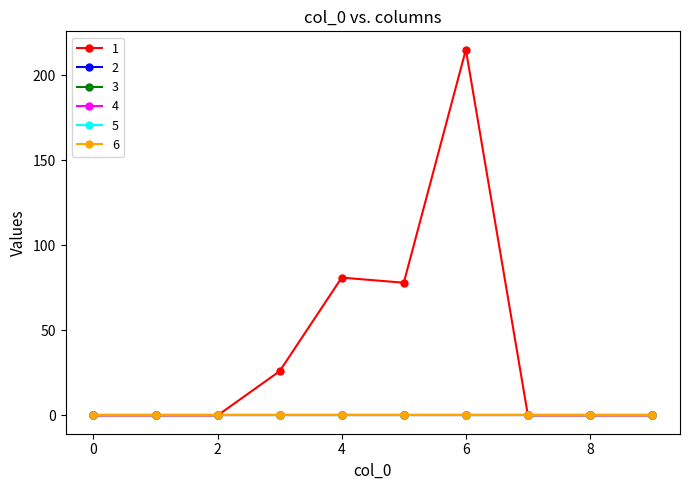

Is this an area chart (filled region under the line)?

No